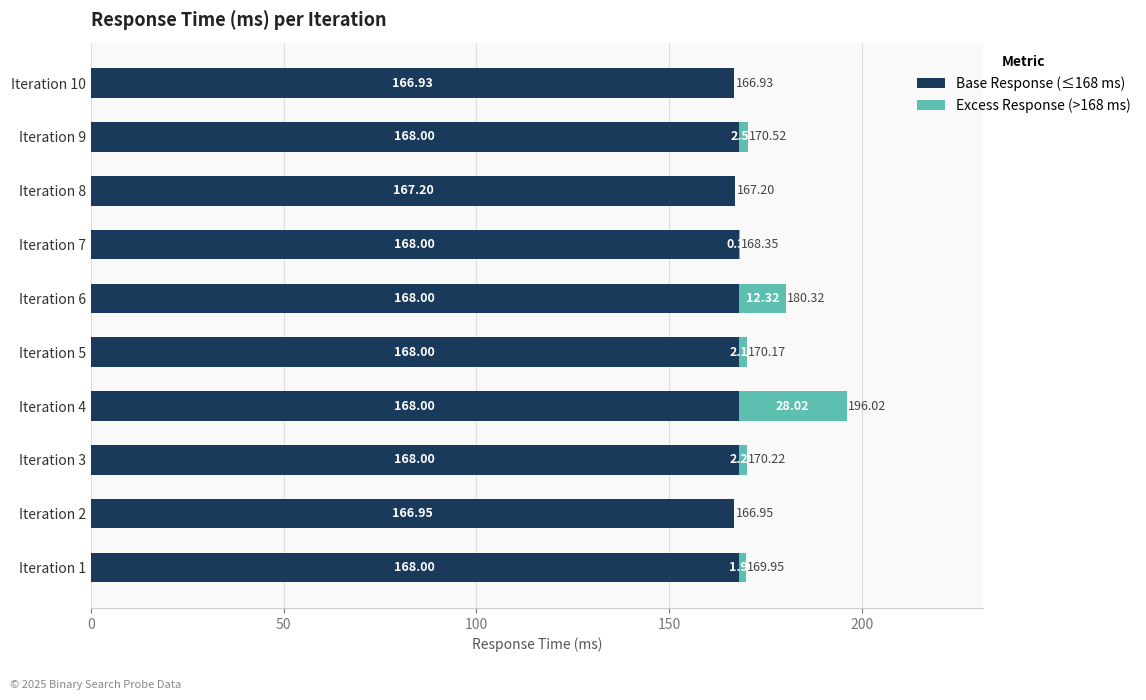

At which category is the sum across all series the highest?

Iteration 4